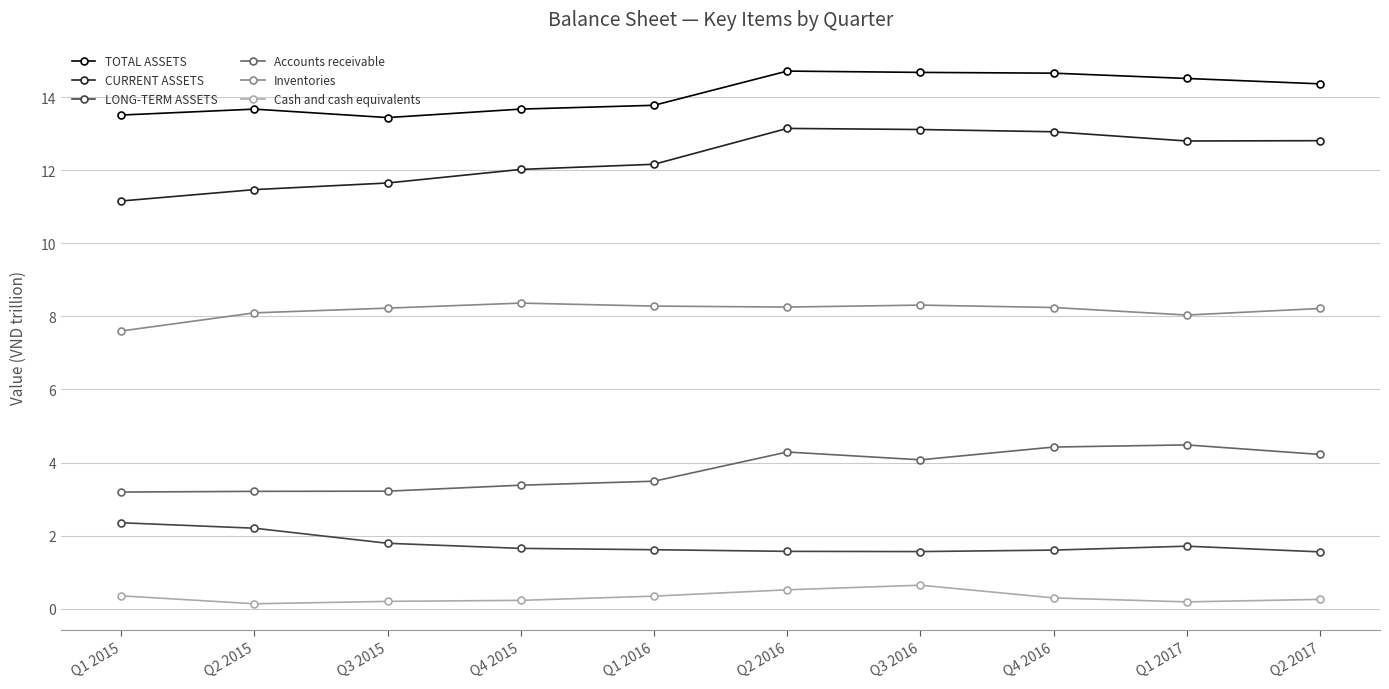

What is the highest value of the Inventories series?

8.4